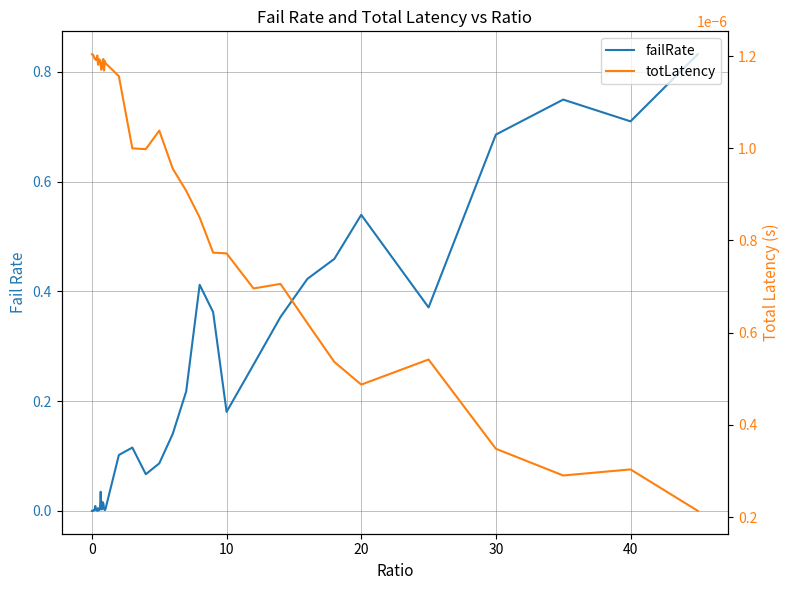

How many interior local valleys does the failRate series have?

9